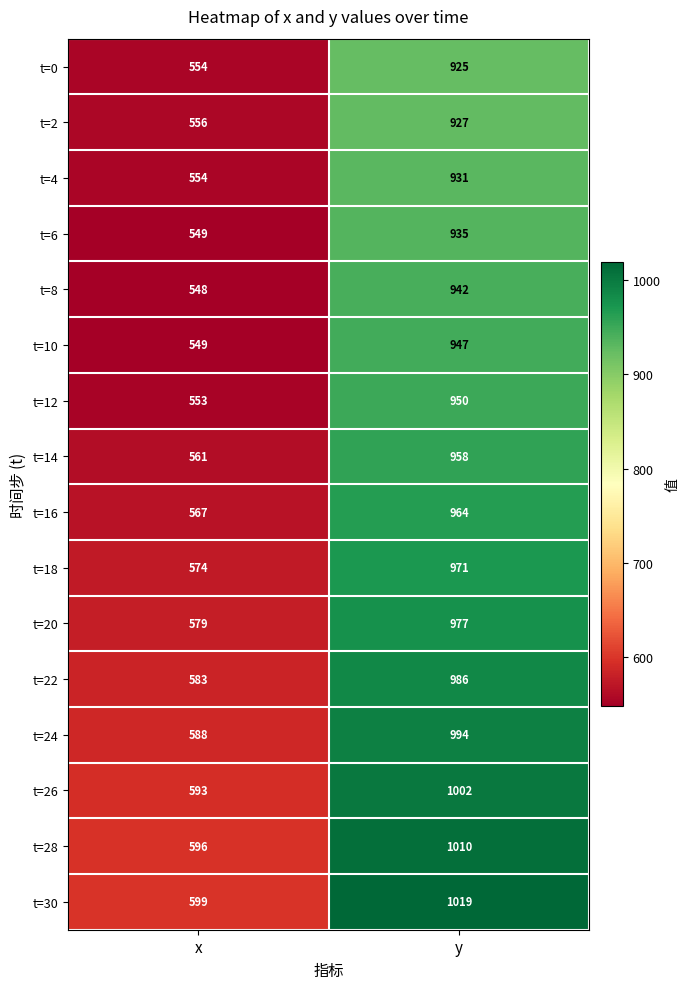

True or false: t=18 has a value of 971 at y.

True